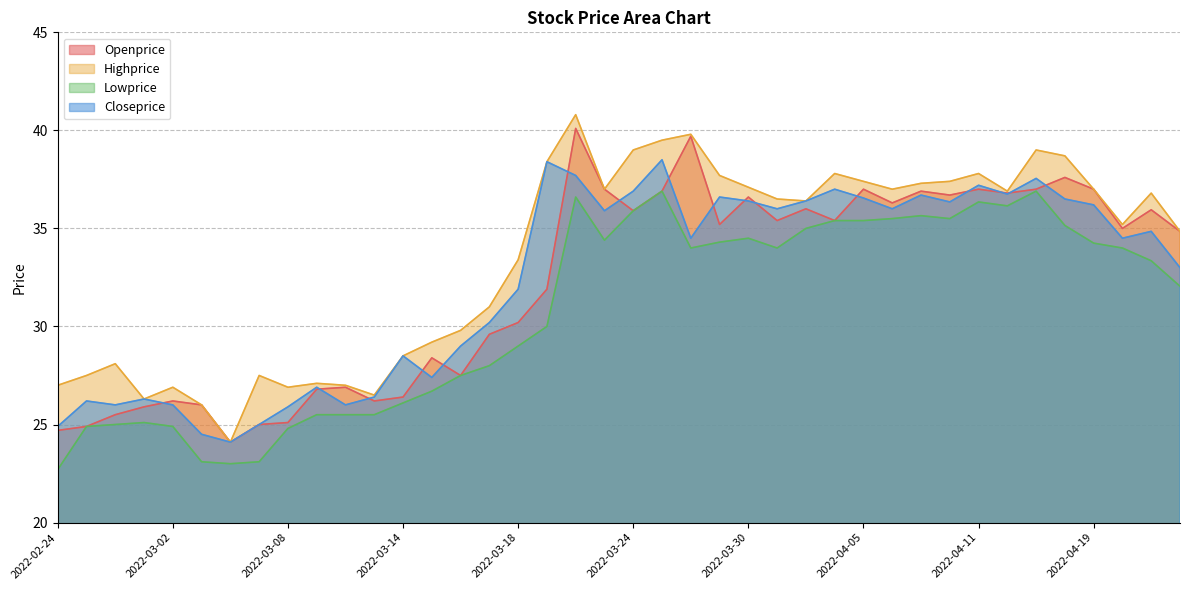

What is the minimum value for Highprice?

24.1